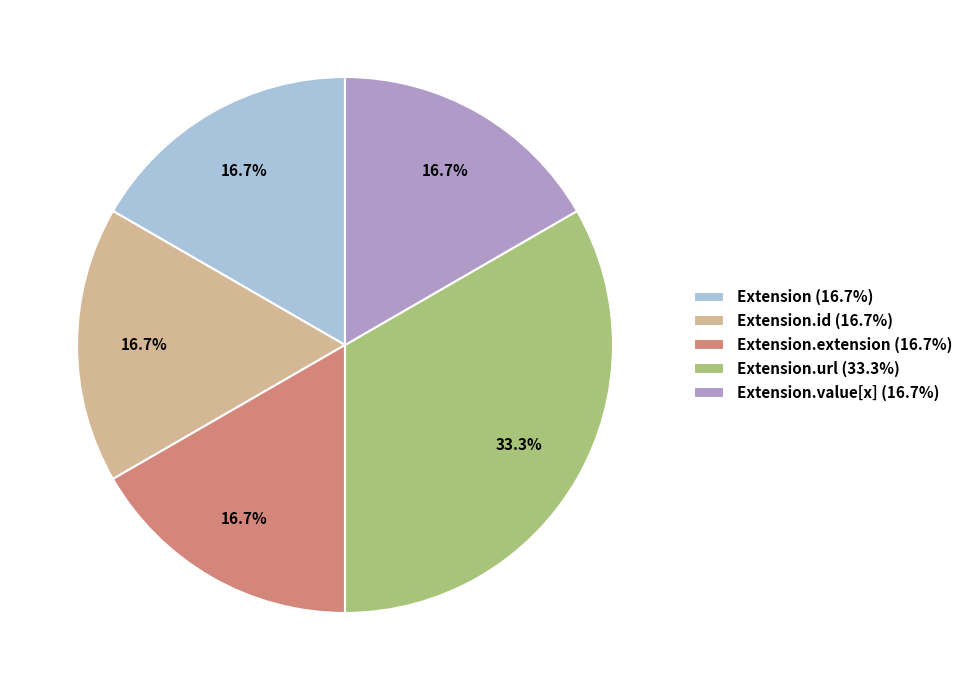

What is the ratio of the value at Extension.extension (16.7%) to the value at Extension.value[x] (16.7%)?

1.0